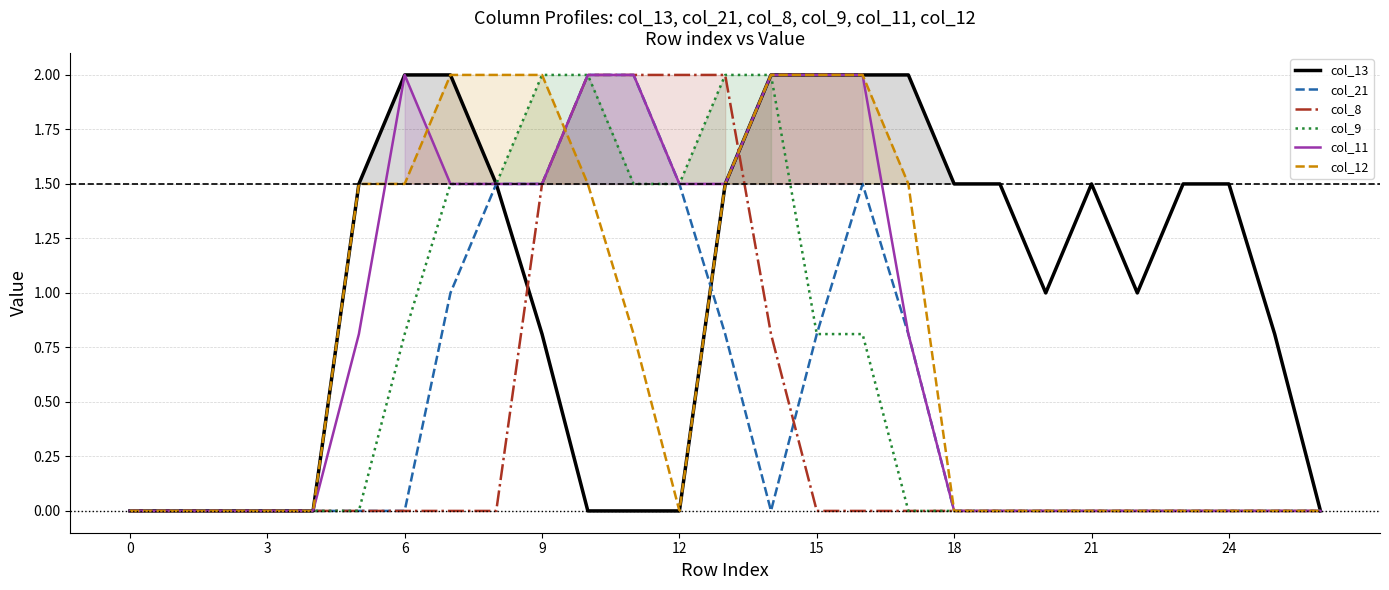

At which label does col_9 reach its peak?

9